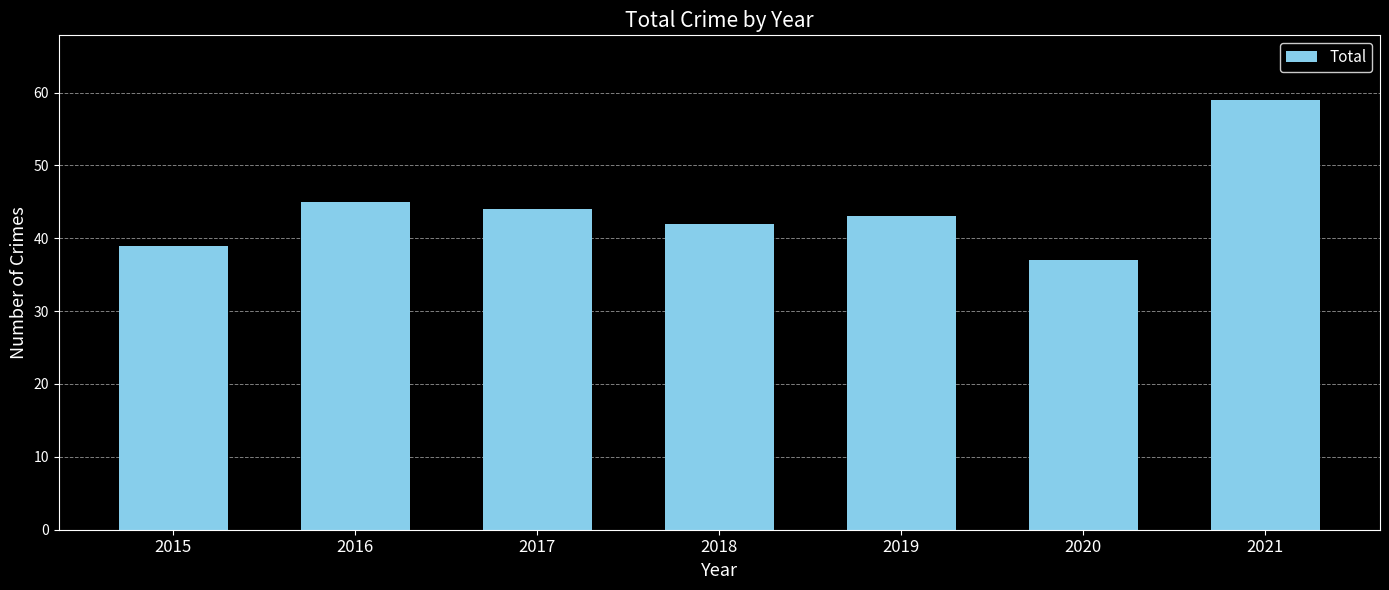

What is the difference between the values at 2017 and 2020?

7